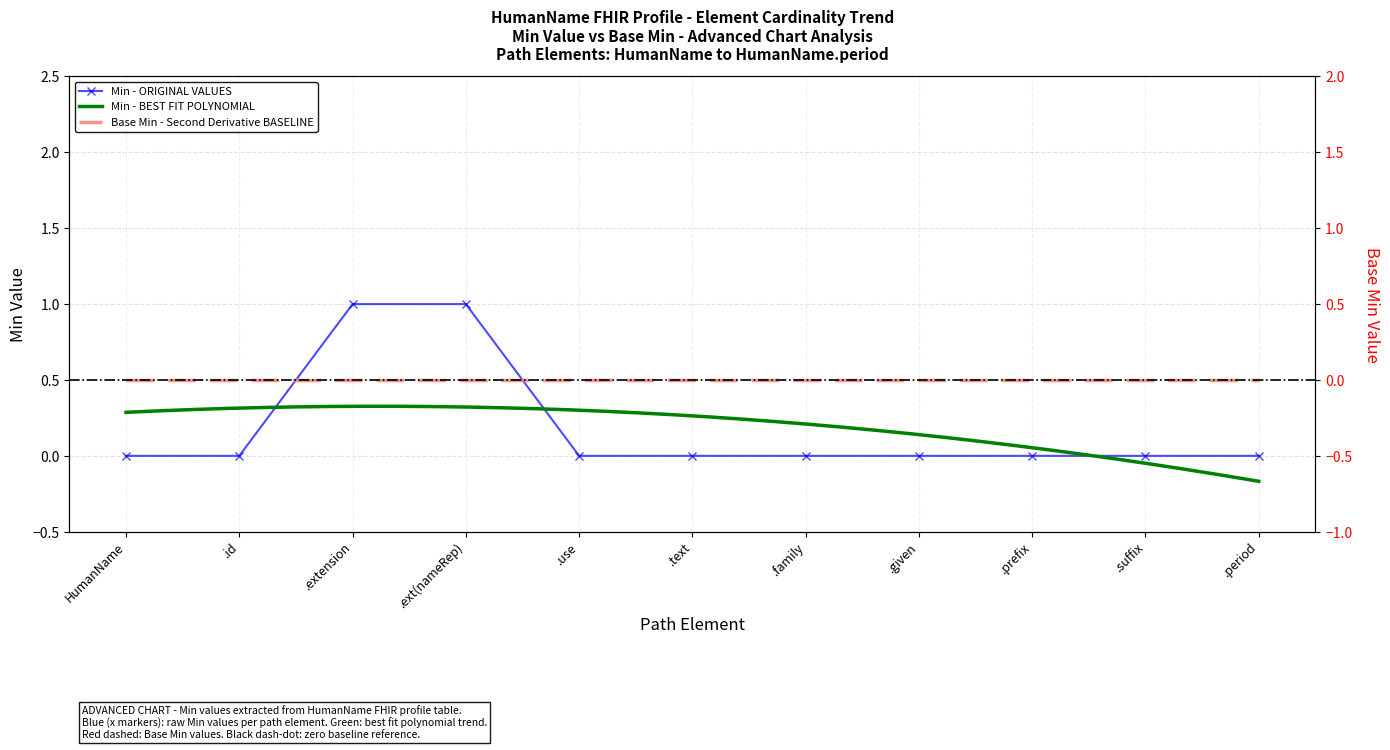

How many data points does each series have?

11